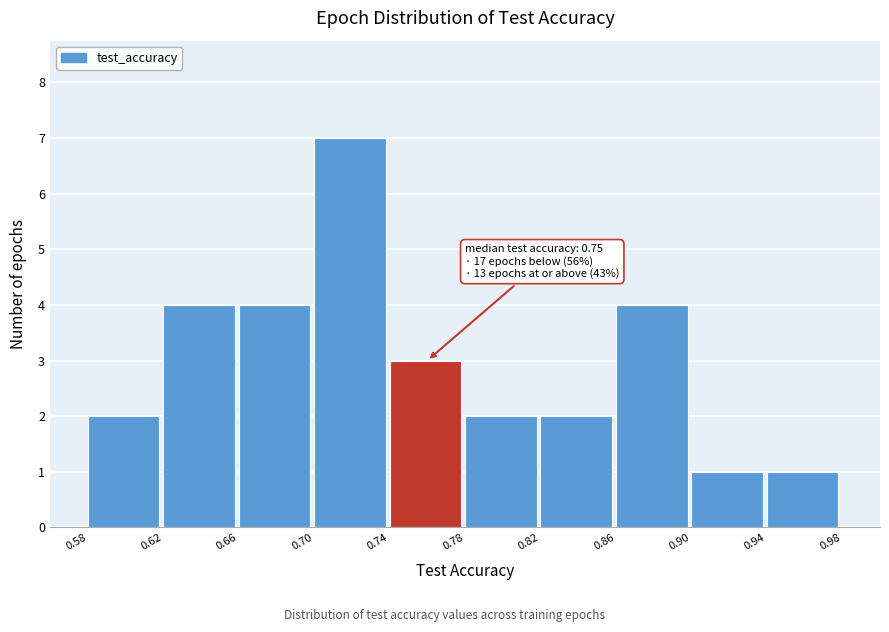

Which range on the x-axis has the tallest bar?

0.70 to 0.74